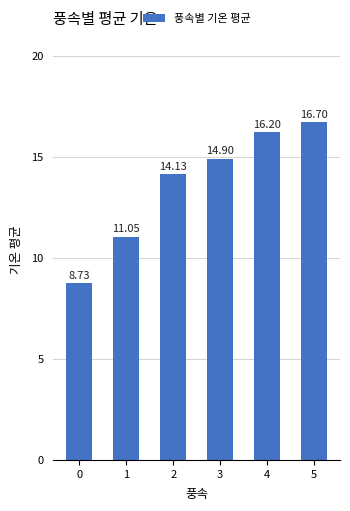

Count the number of data series in this chart.

1